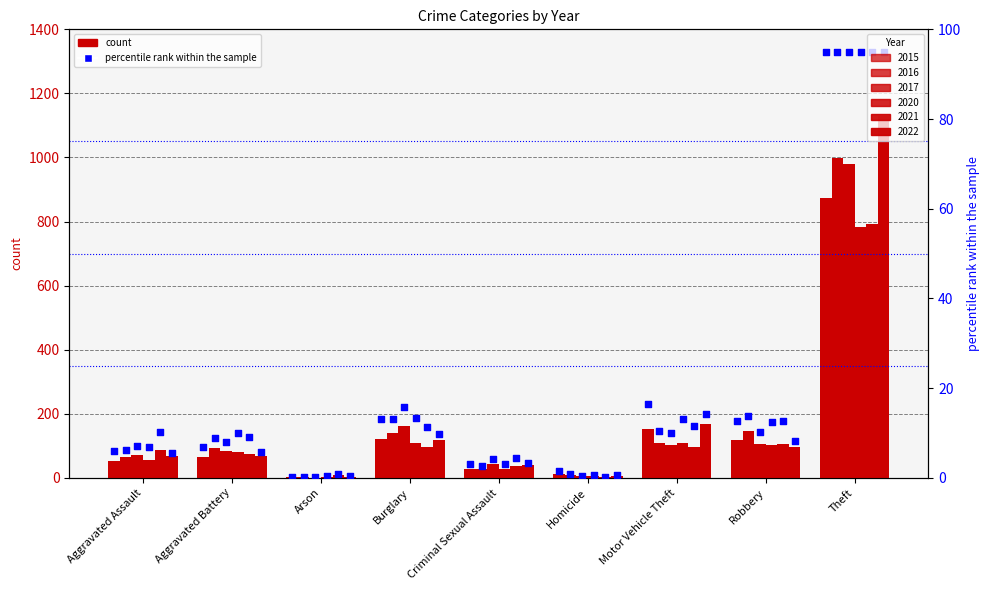

What is the change in value from Burglary to Criminal Sexual Assault?

-10.1